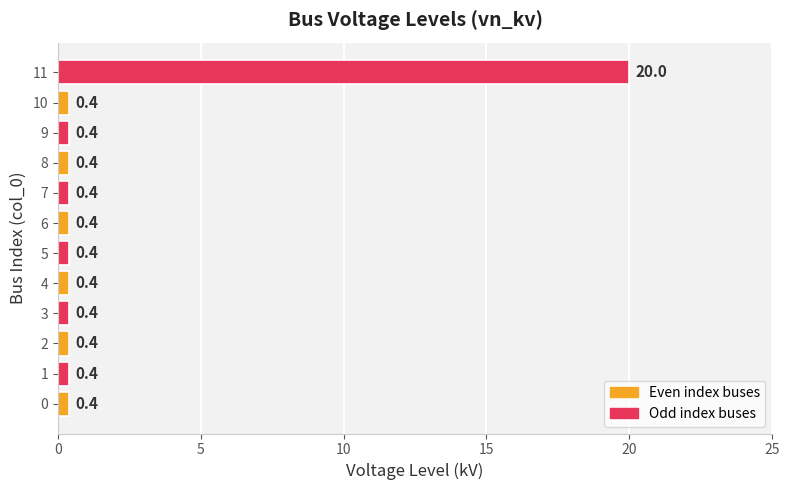

What is the approximate value at 11?

20.0